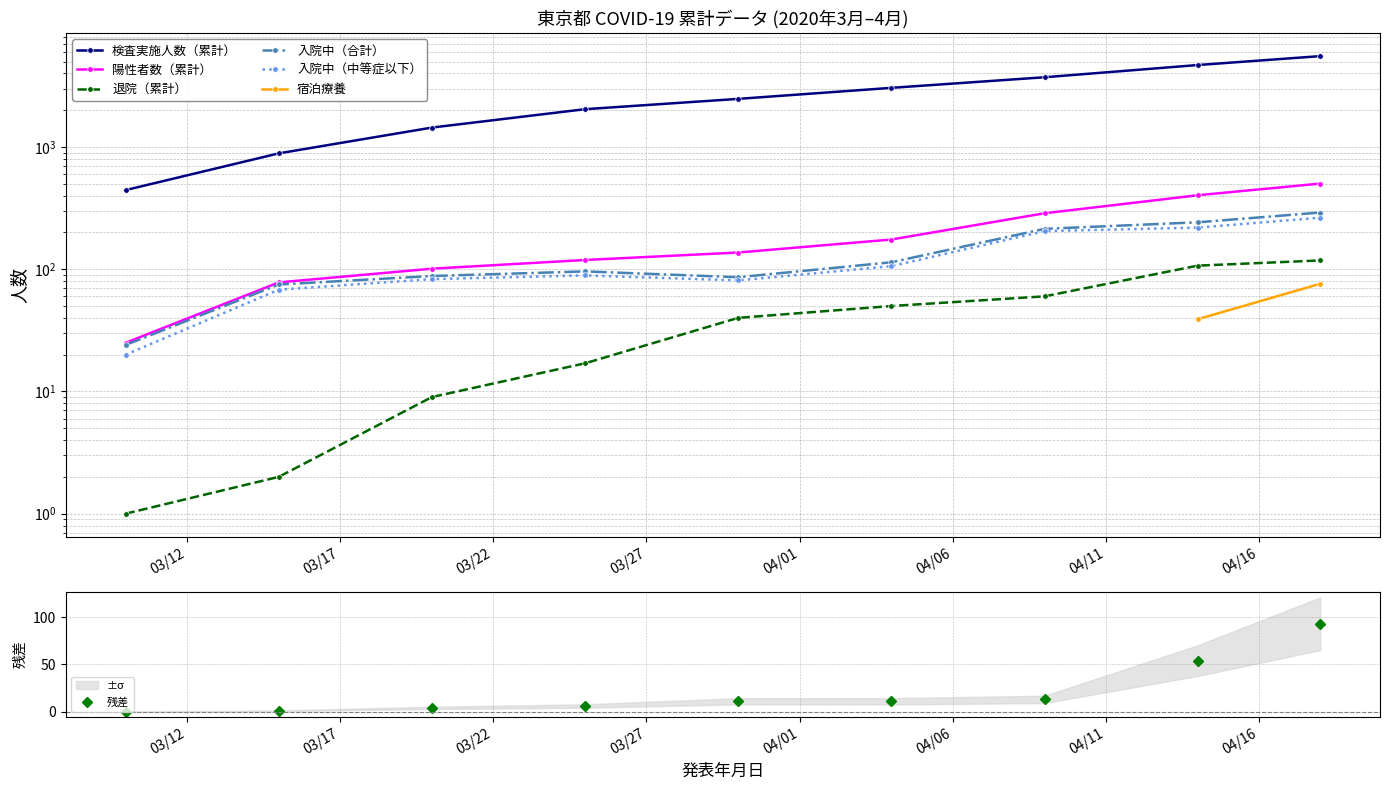

True or false: 陽性者数（累計） and 入院中（中等症以下） cross at least once.

False